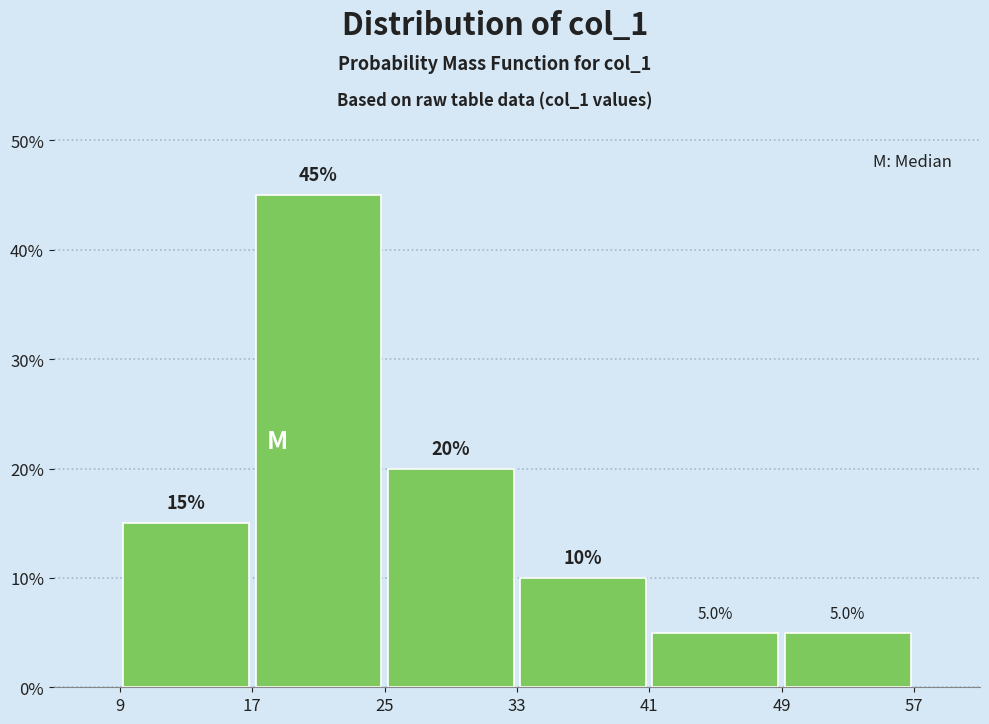

Over which range of the x-axis is the bar tallest?

17 to 25